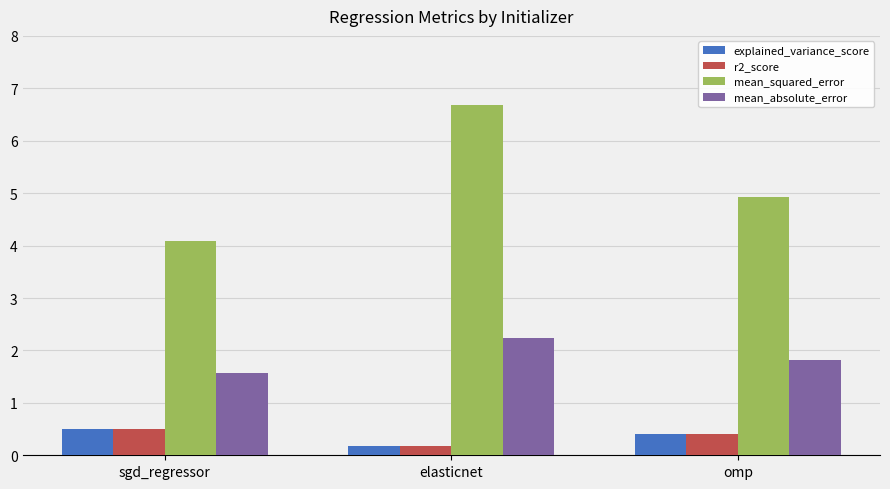

What is the spread (max minus min) of values at elasticnet?

6.5